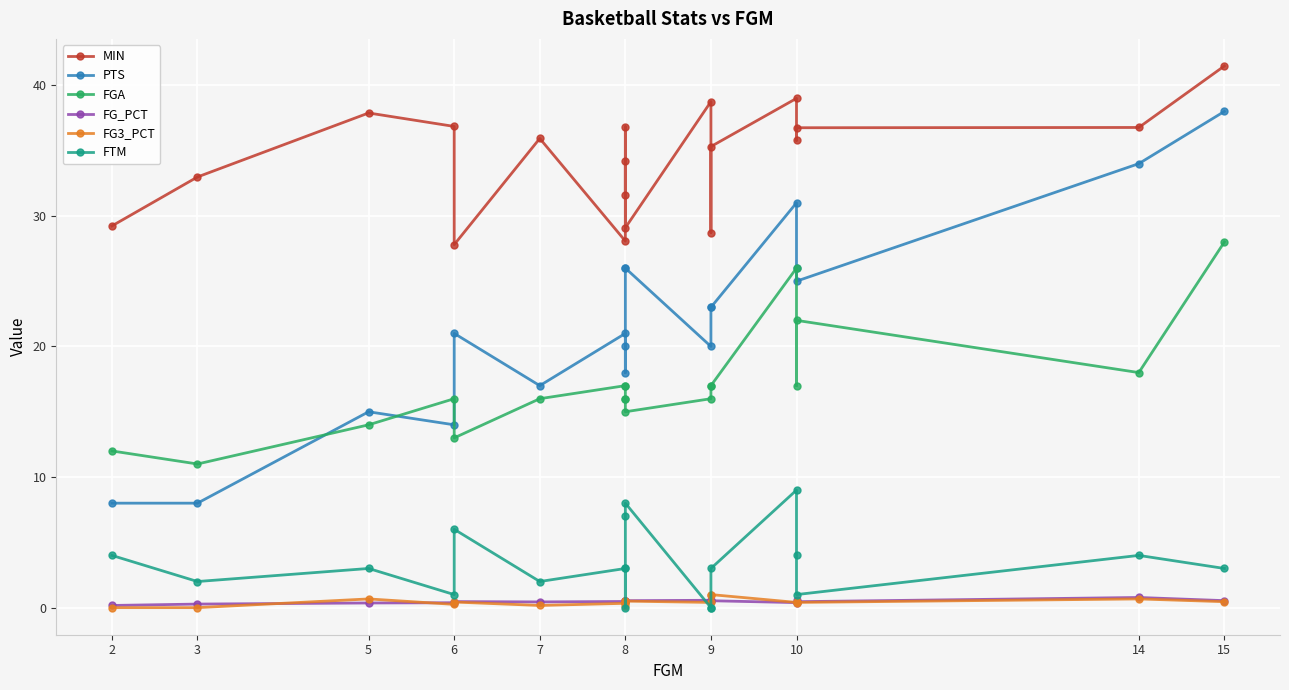

How many values in the FTM series exceed 3?

7